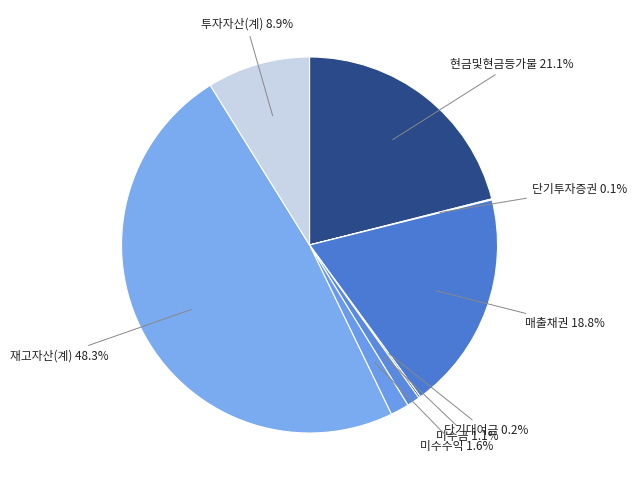

Rank the categories by value from highest to lowest.

재고자산(계), 현금및현금등가물, 매출채권, 투자자산(계), 미수수익, 미수금, 단기대여금, 단기투자증권